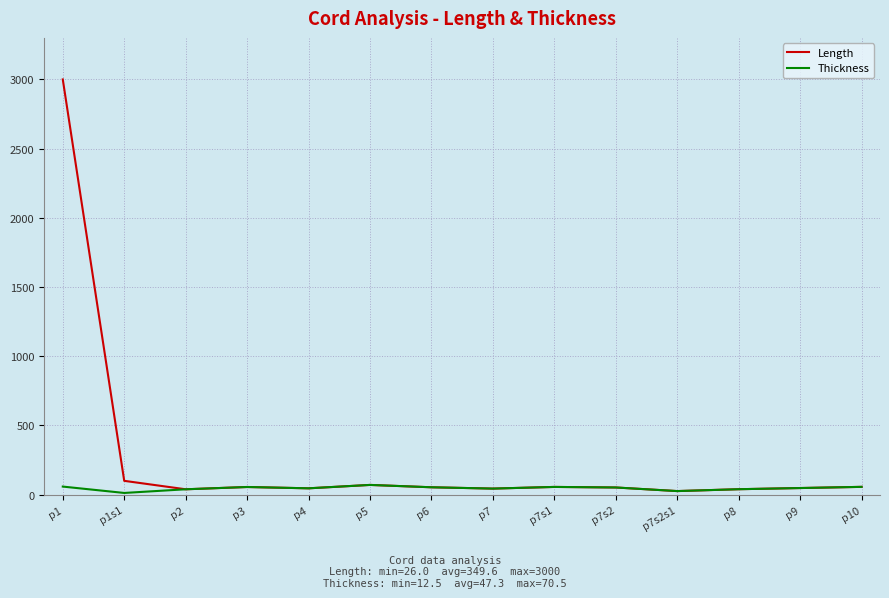

Rank the series by their average value, from lowest to highest.

Thickness, Length